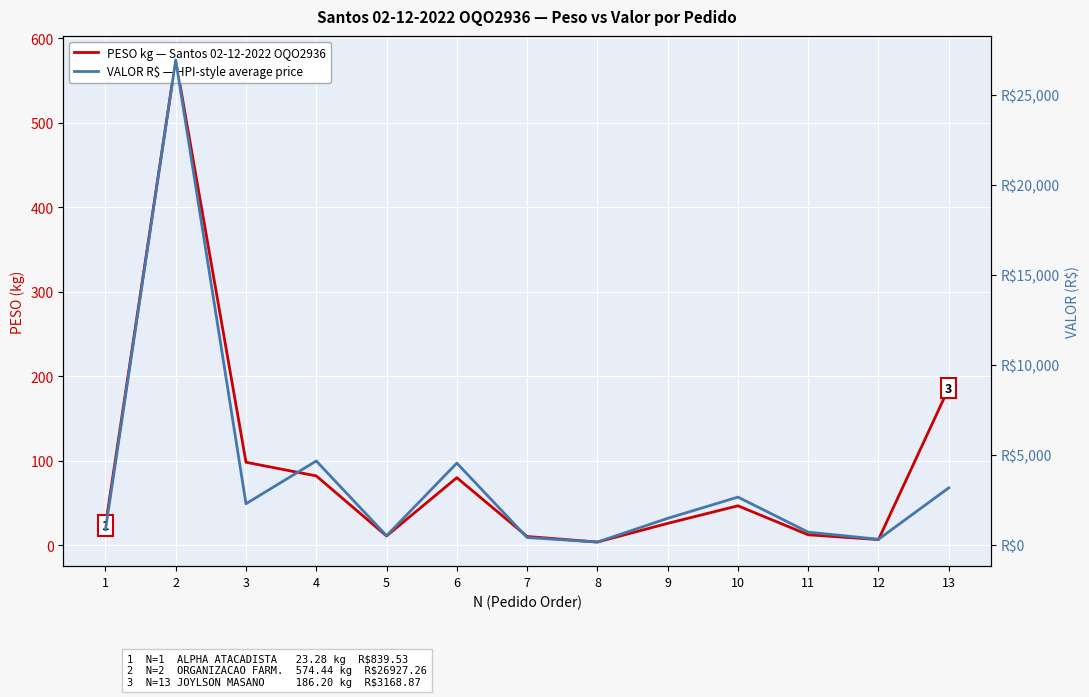

What is the lowest value of the PESO kg — Santos 02-12-2022 OQO2936 series?

3.9